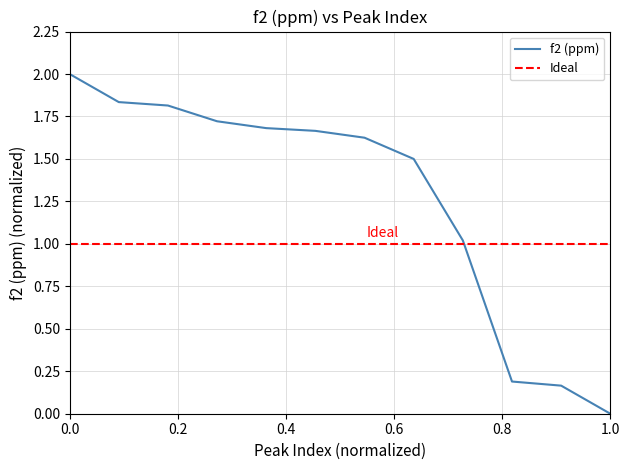

How many data points are less than 1?

3